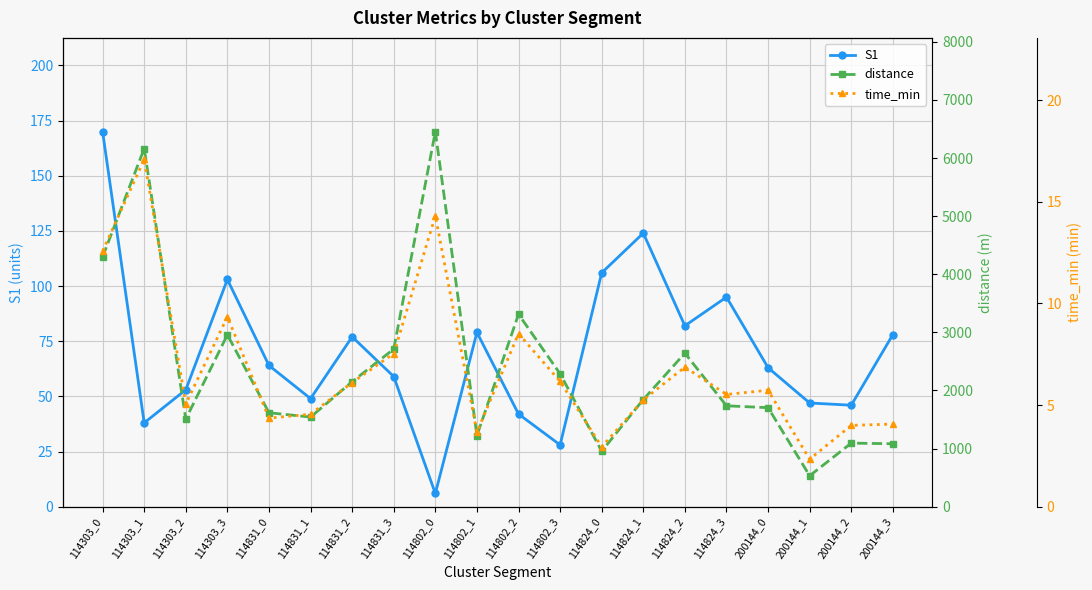

At which category is the sum across all series the highest?

114802_0